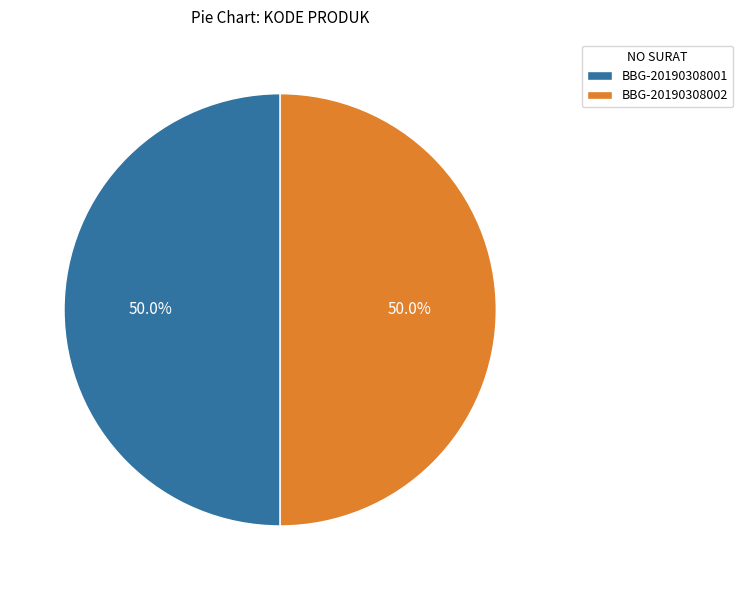

To the nearest percent, what is the combined percentage of BBG-20190308001 and BBG-20190308002?

100%